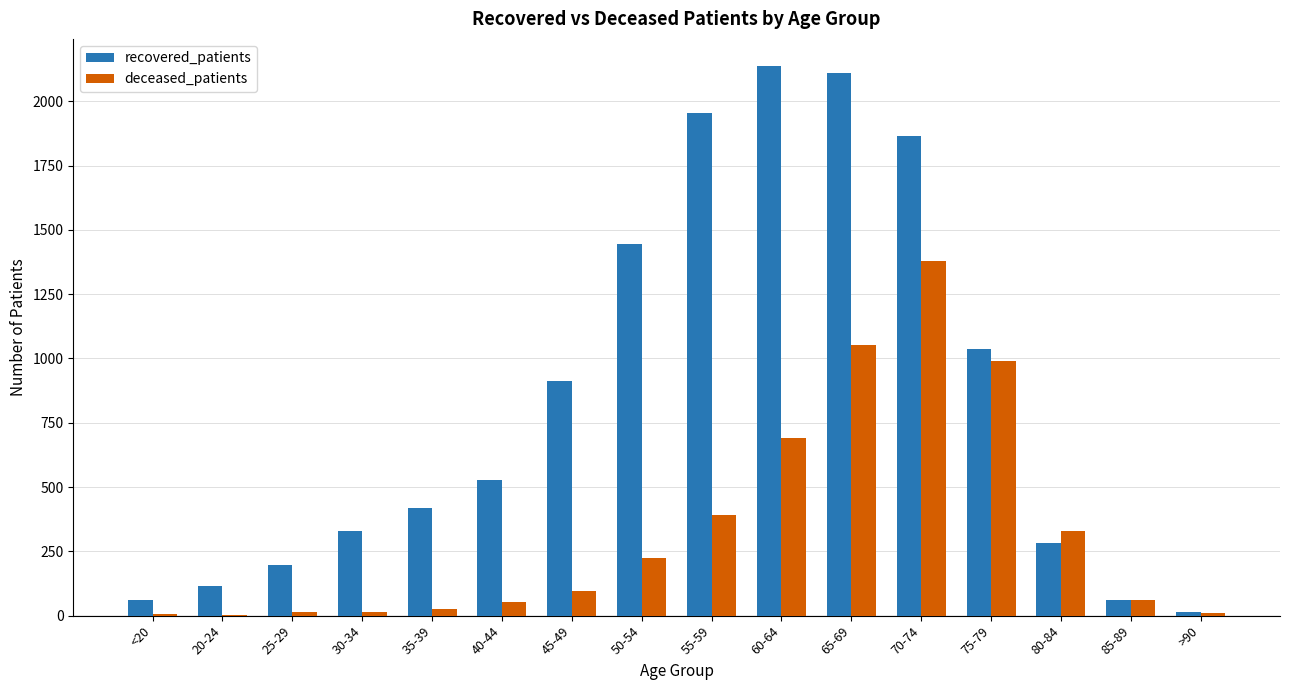

Between 55-59 and 70-74, which series saw the biggest shift?

deceased_patients